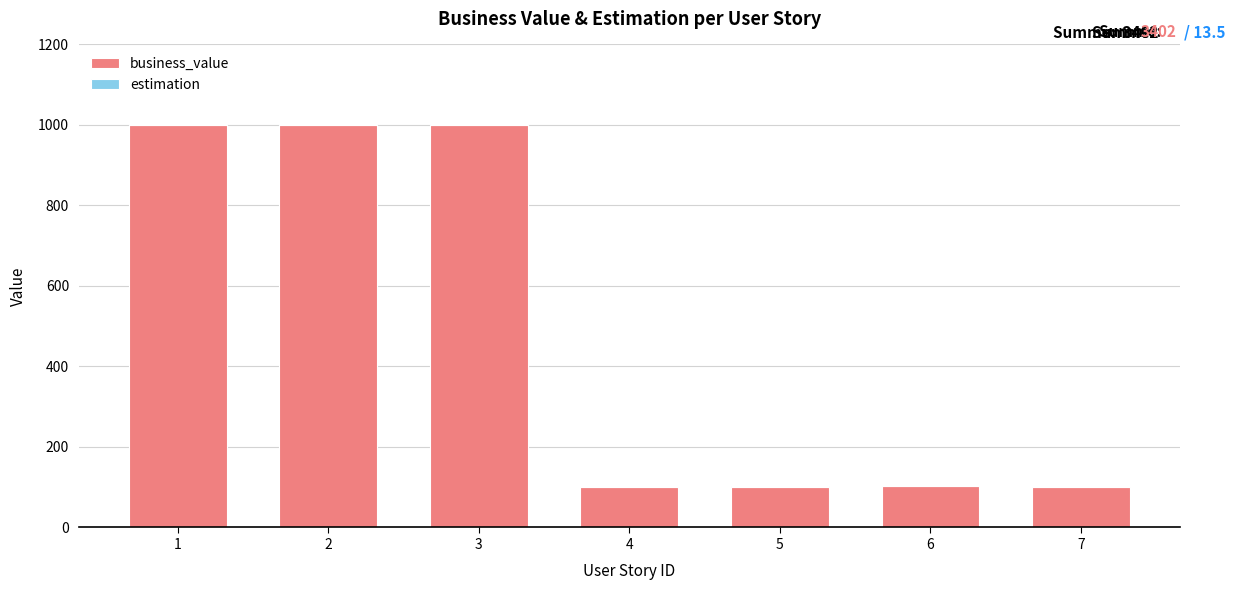

The value of business_value at 3 is 337.6. True or false?

False